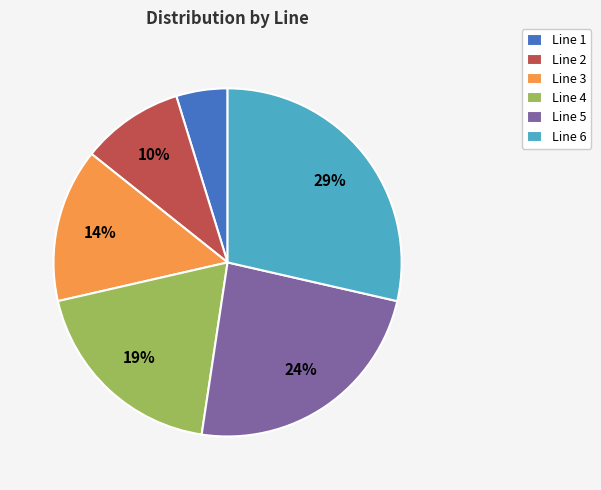

To the nearest percent, what is the difference between the largest and smallest slice percentages?

24%